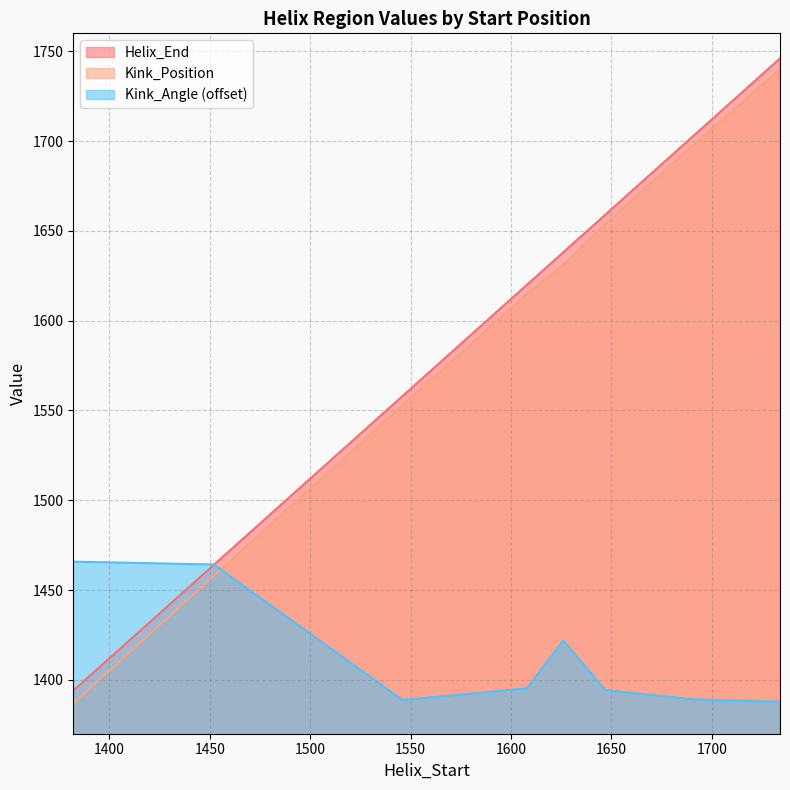

What is the spread (max minus min) of values at 1608?

224.7